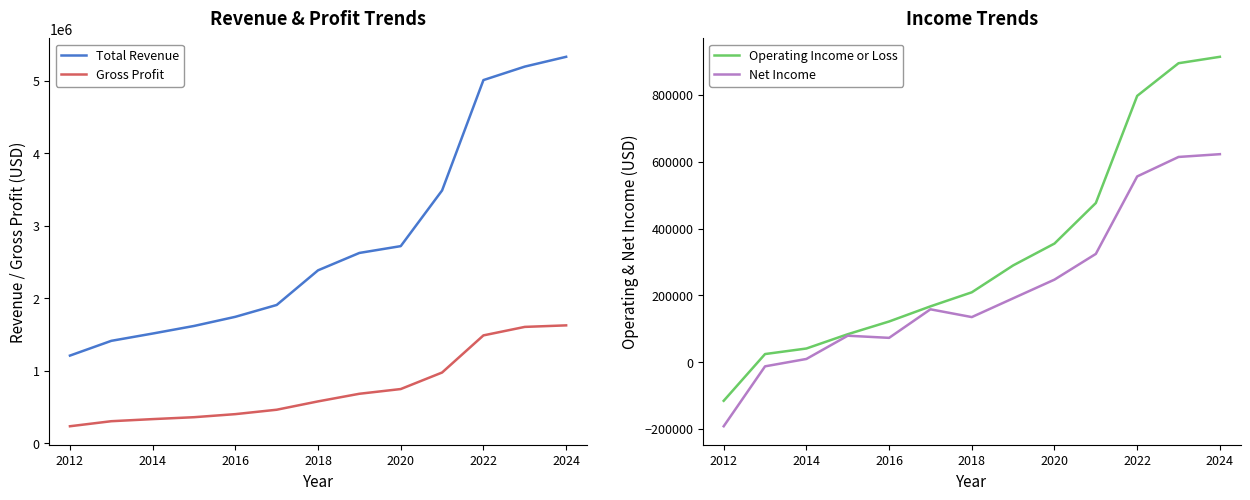

What is the sum of all Total Revenue values?

36143000